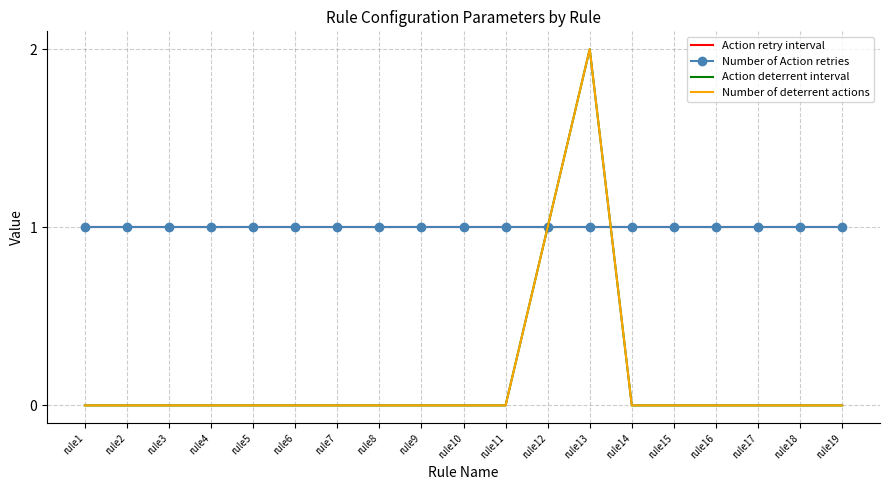

True or false: Number of Action retries has a value of 1 at rule2.

True